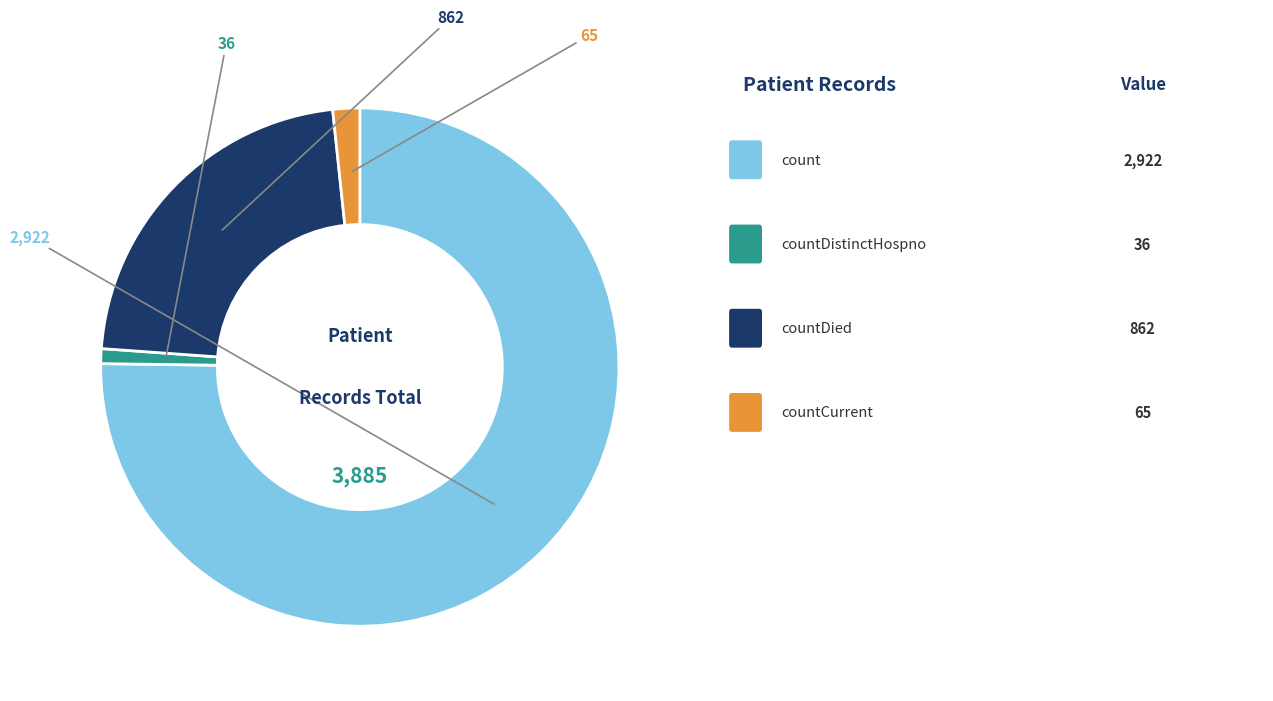

Is there any slice that represents more than half of the pie?

Yes